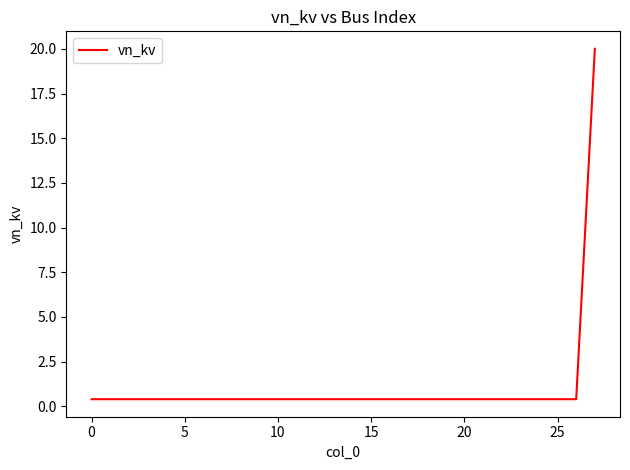

What is the difference between the maximum and minimum values?

19.6